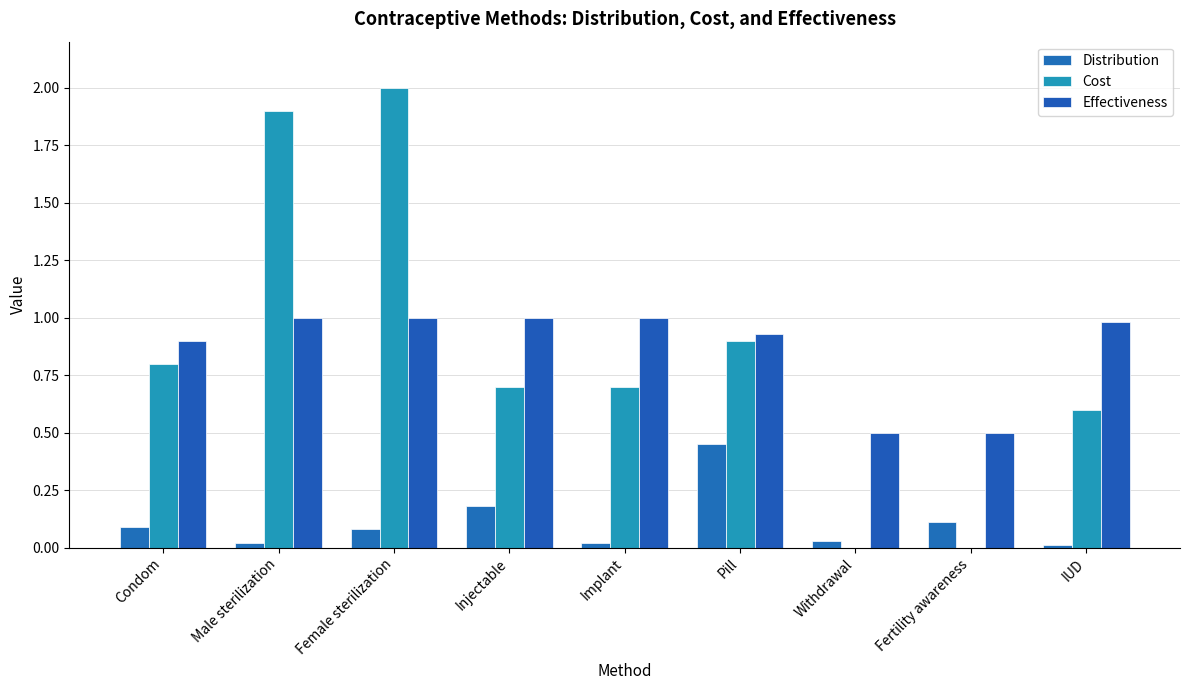

How many groups of bars are there?

9